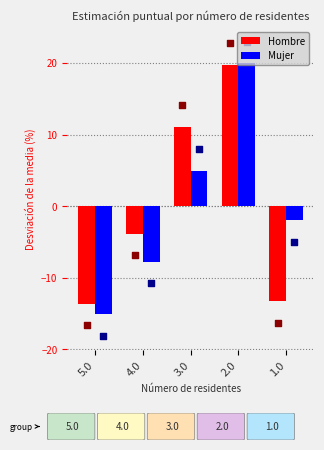

At which category is the sum across all series the highest?

2.0